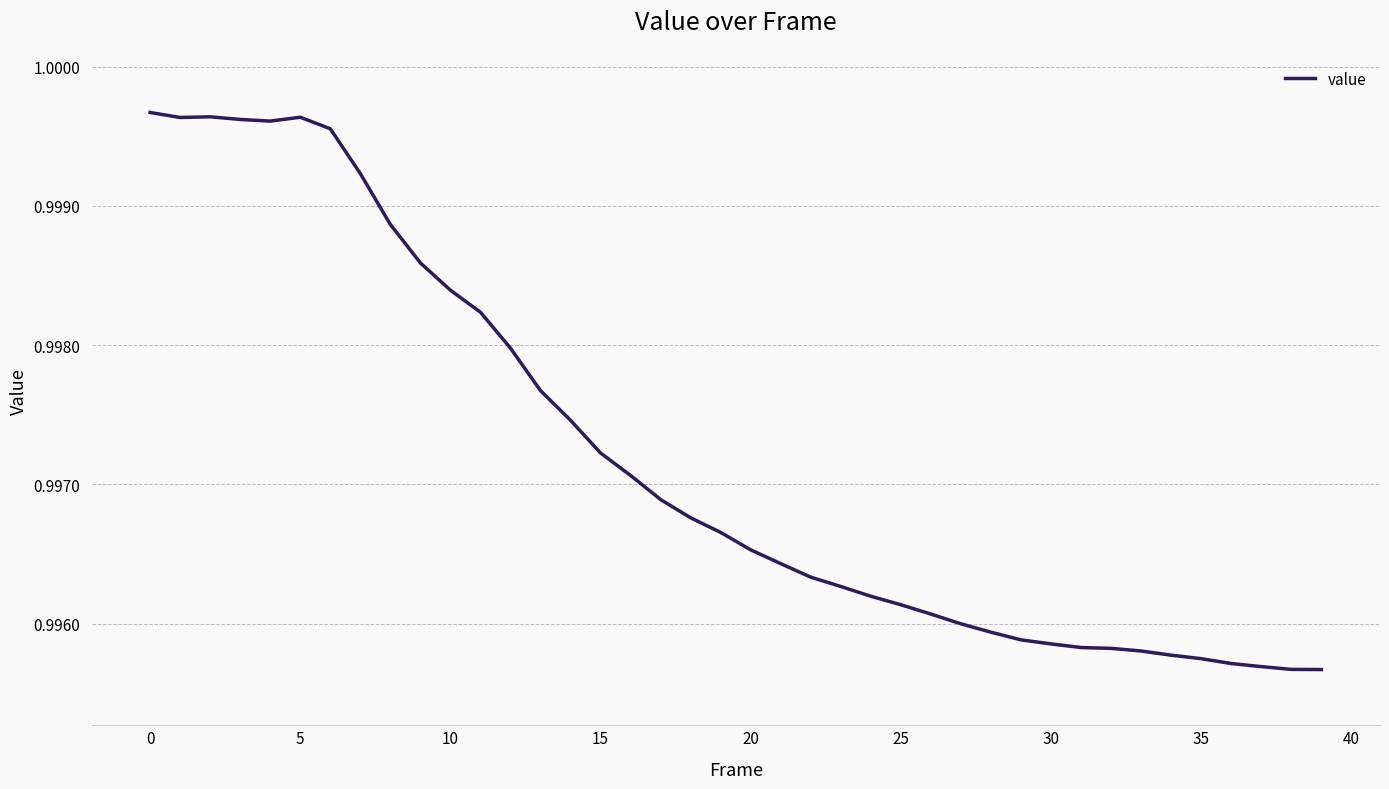

What is the label of the 23rd point from the right?

17